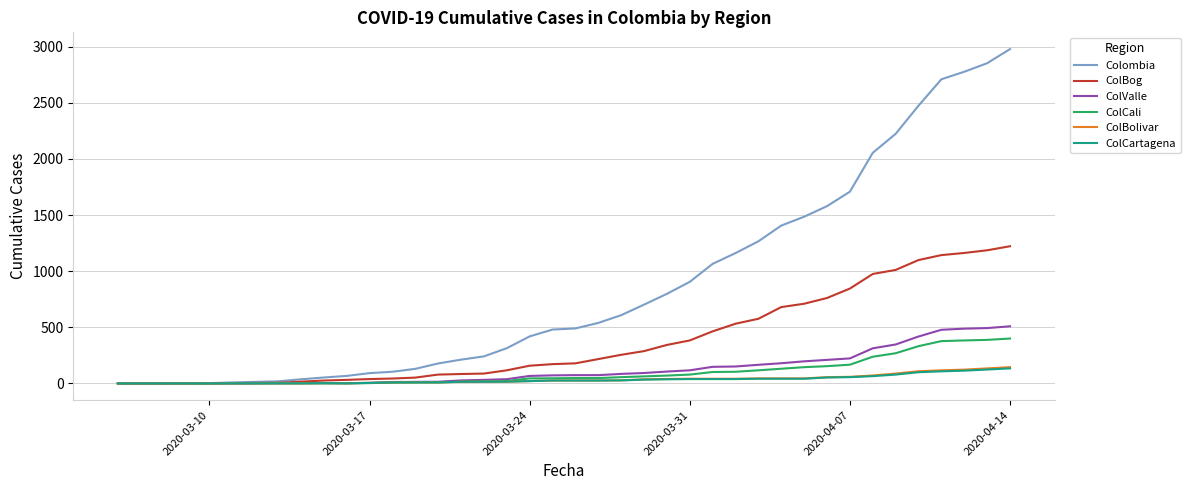

Which series has the largest range (max minus min)?

Colombia